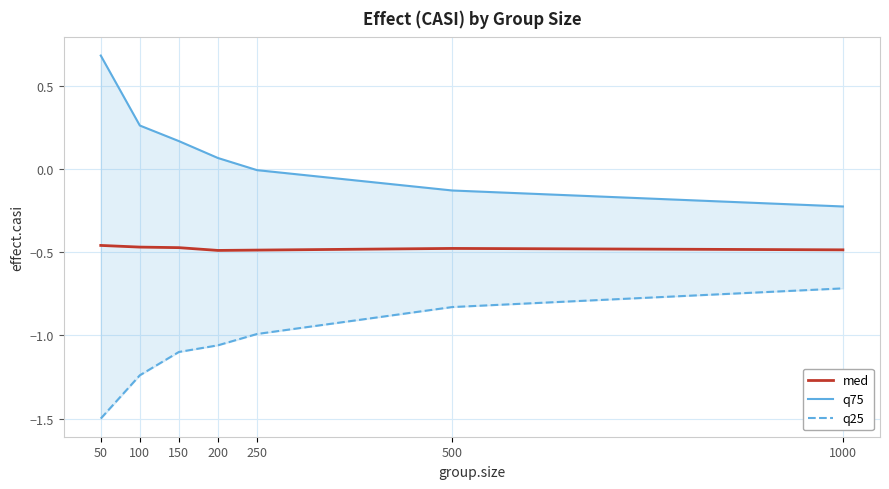

What is the lowest value of the med series?

-0.5